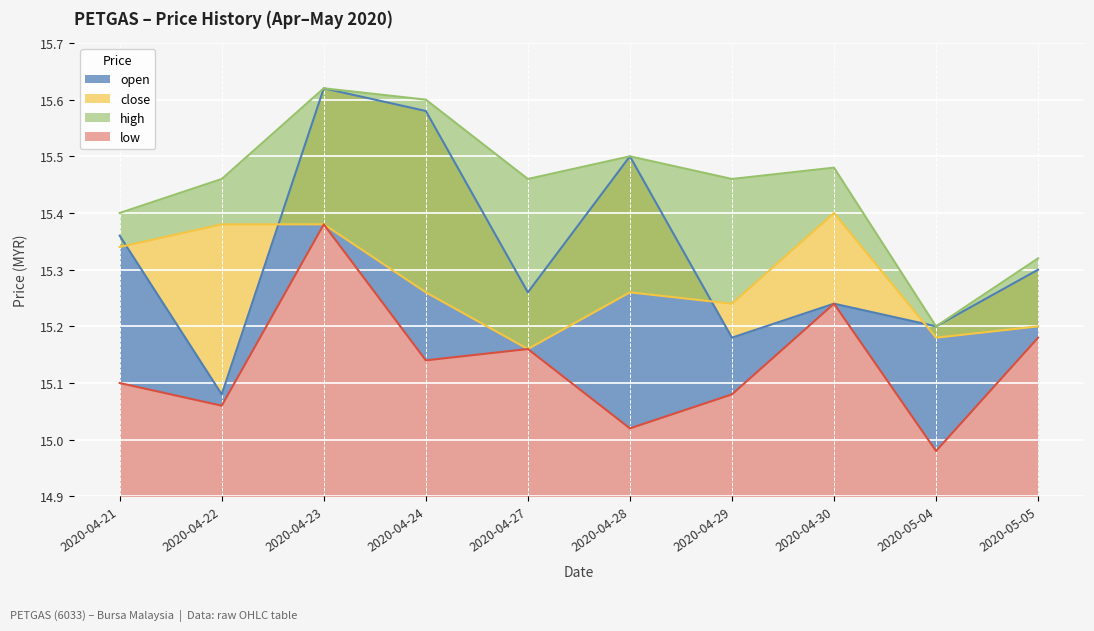

Rank the series at 2020-04-29 from highest to lowest value.

high, close, open, low